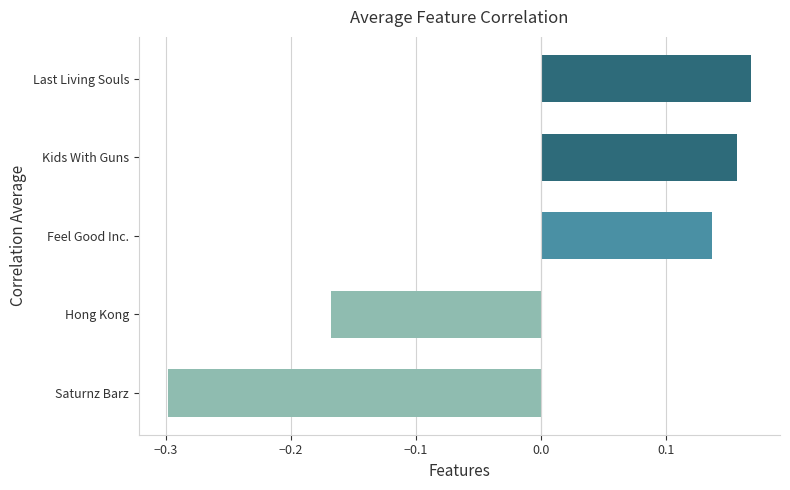

Between Feel Good Inc. and Last Living Souls, which is larger?

Last Living Souls